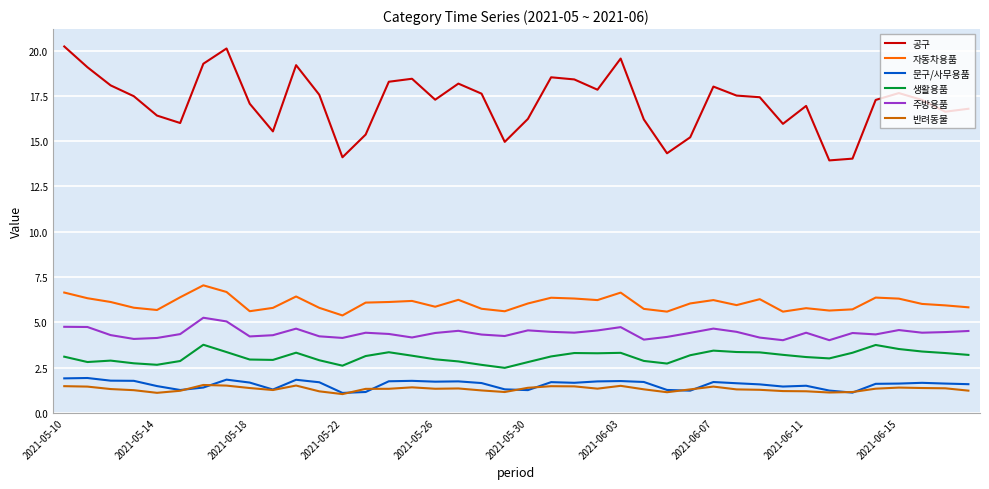

How many lines are shown in the chart?

6